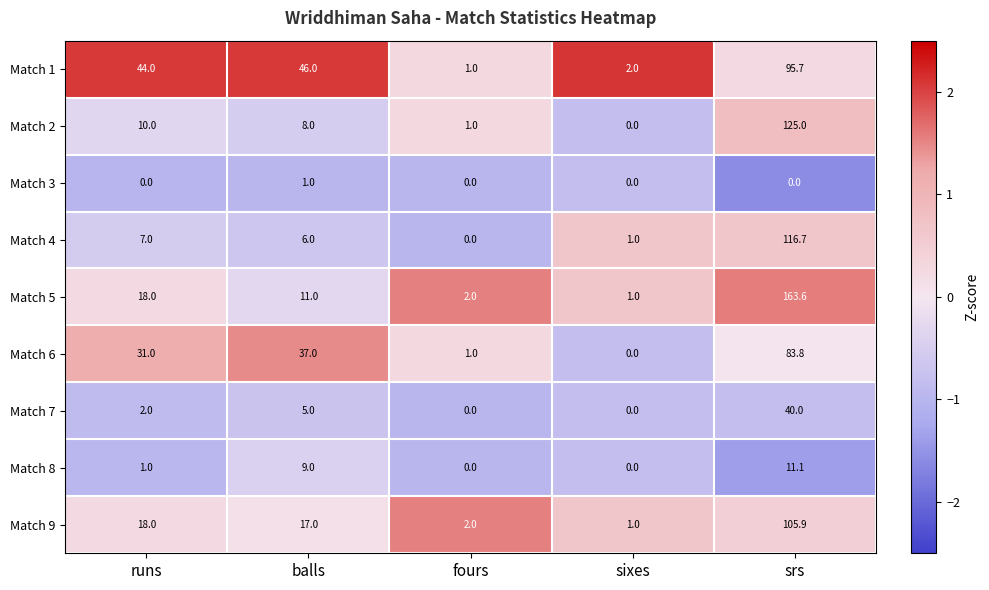

Rank the series by their maximum value, from lowest to highest.

Match 3, Match 8, Match 7, Match 6, Match 1, Match 9, Match 4, Match 2, Match 5